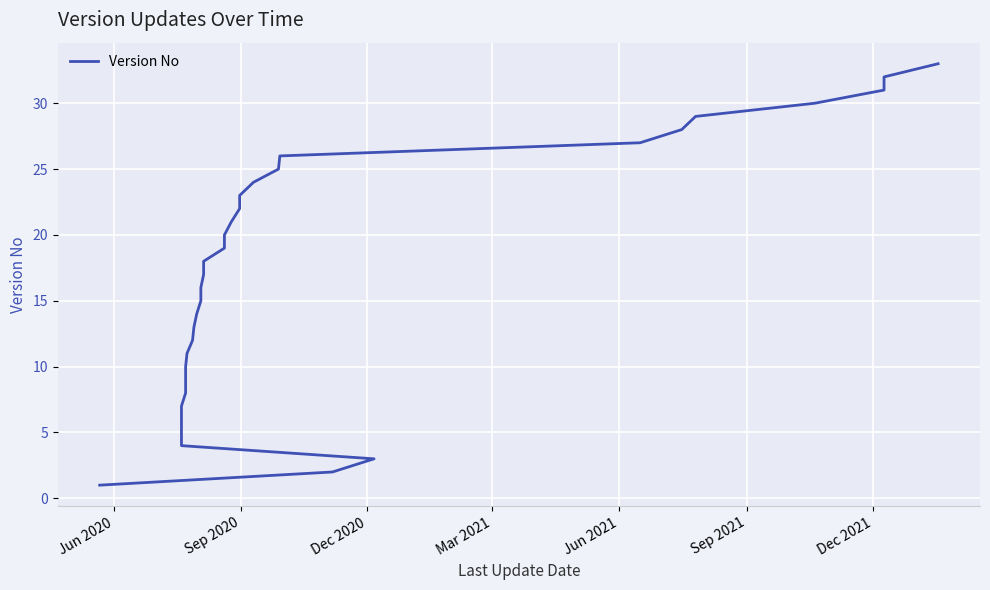

How many lines are shown in the chart?

1